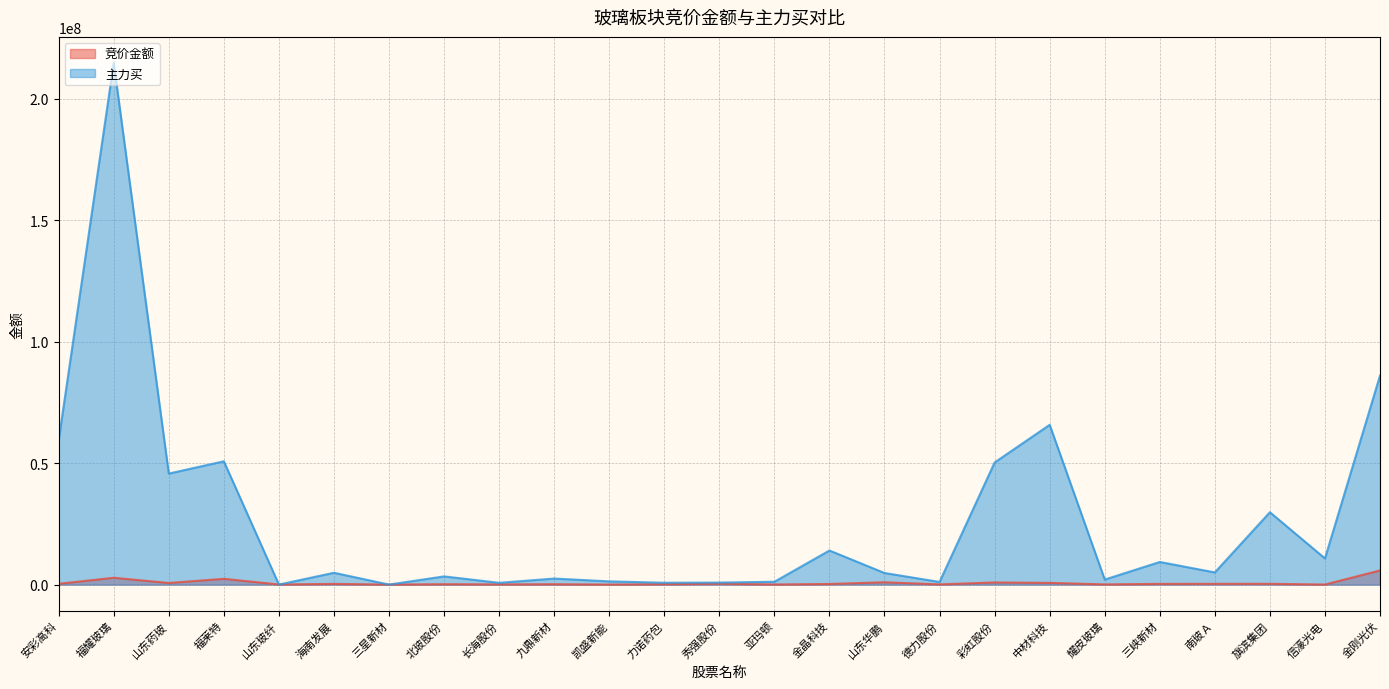

Which series has the largest range (max minus min)?

主力买